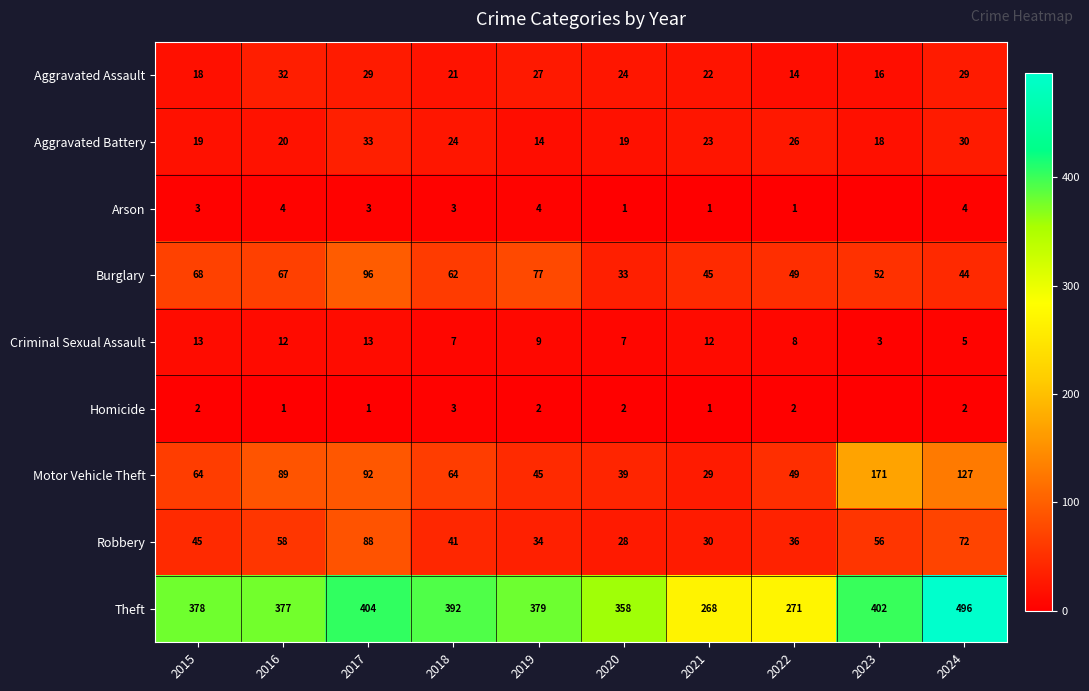

How many values in the Aggravated Battery series are below 23?

5